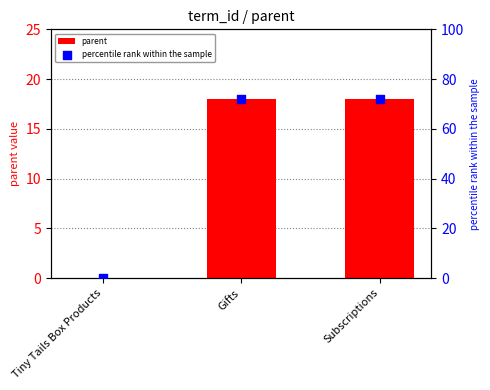

Which series contains the highest Y value?

percentile rank within the sample